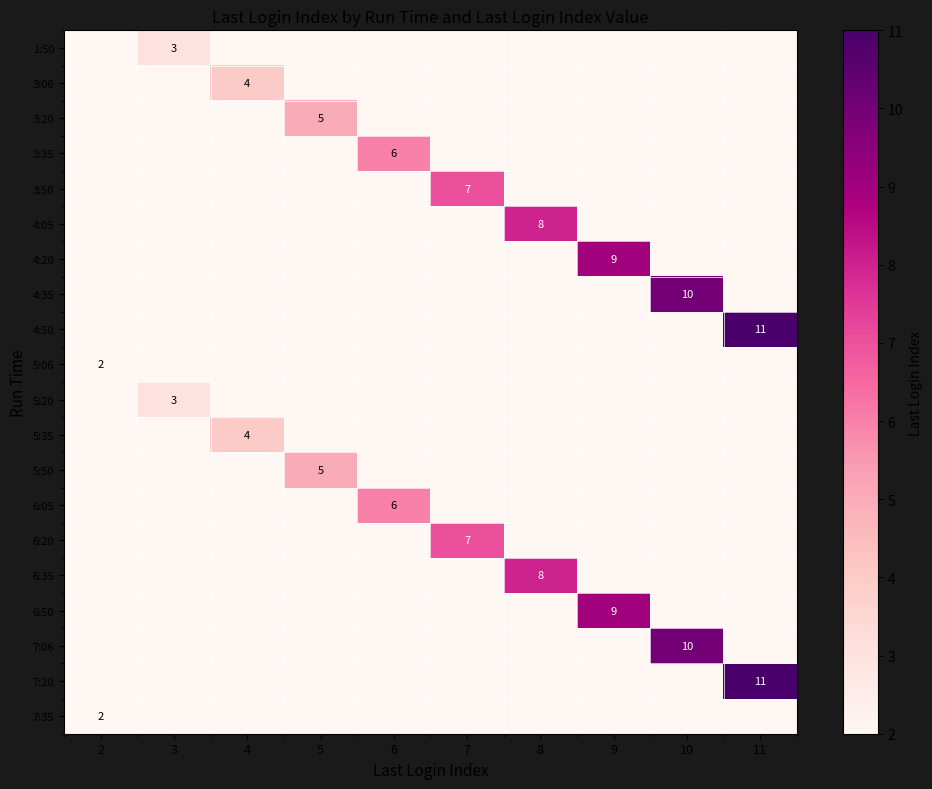

Is it true that 4:35 equals 10 at 10?

True